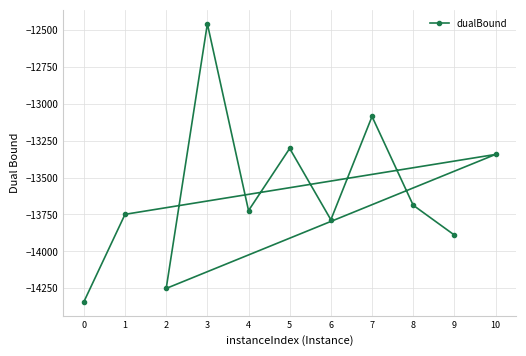

How many points are lower than both their immediate neighbors (excluding endpoints)?

3